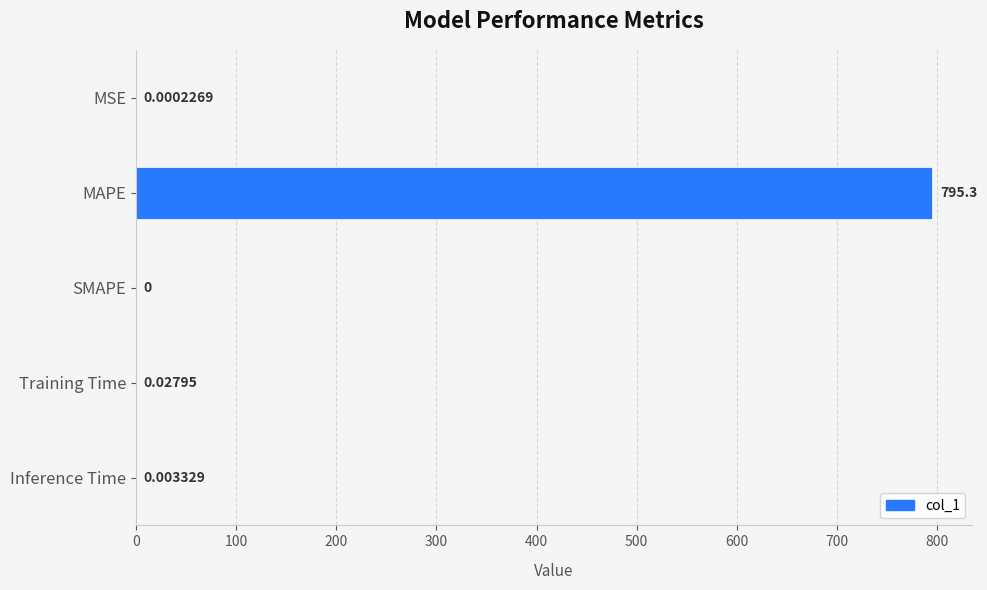

Between Inference Time and SMAPE, which is larger?

Inference Time